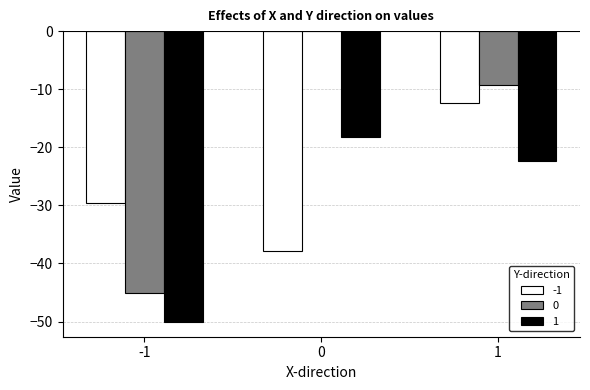

What is the average value of the 0 series?

-18.1